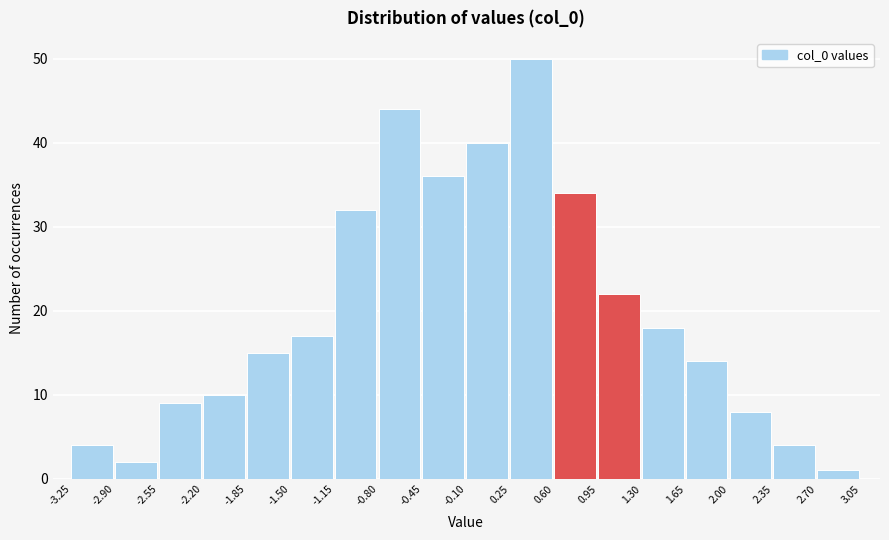

Reading left to right, transcribe this chart: for each bar, give the range it covers on the x-axis and its height. The values are not printed on the chart, so give them approximately, as read against the axis.

-3.25 to -2.90: 4
-2.90 to -2.55: 2
-2.55 to -2.20: 9
-2.20 to -1.85: 10
-1.85 to -1.50: 15
-1.50 to -1.15: 17
-1.15 to -0.80: 32
-0.80 to -0.45: 44
-0.45 to -0.10: 36
-0.10 to 0.25: 40
0.25 to 0.60: 50
0.60 to 0.95: 34
0.95 to 1.30: 22
1.30 to 1.65: 18
1.65 to 2.00: 14
2.00 to 2.35: 8
2.35 to 2.70: 4
2.70 to 3.05: 1